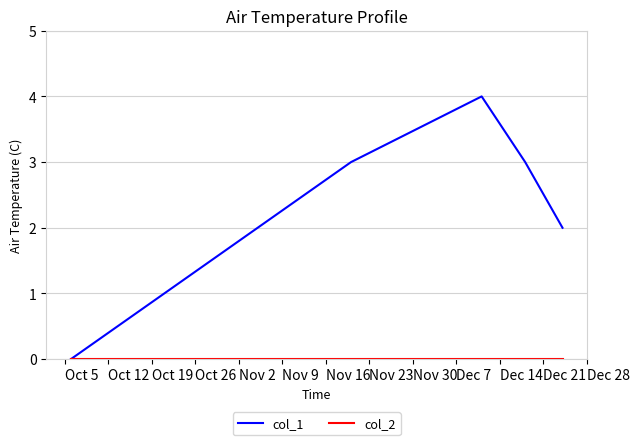

Which series has the largest total across all categories?

col_1